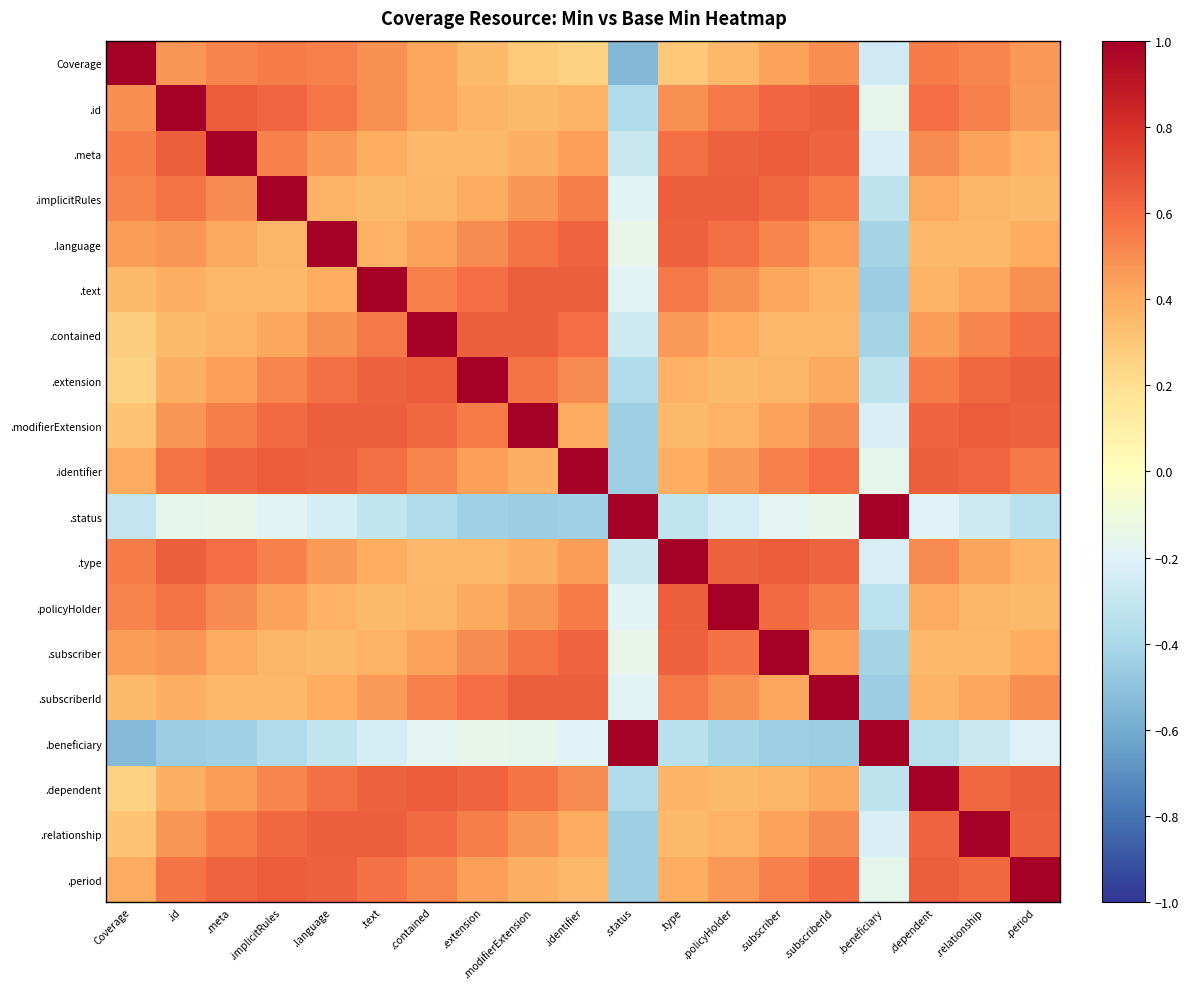

At how many categories does at least one series exceed 0?

19